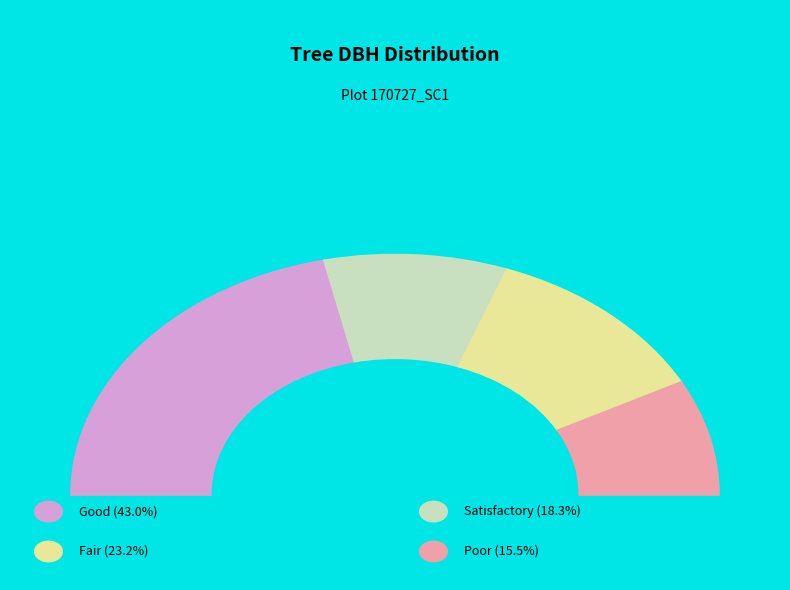

Does 170727003 represent more than half of the total?

No